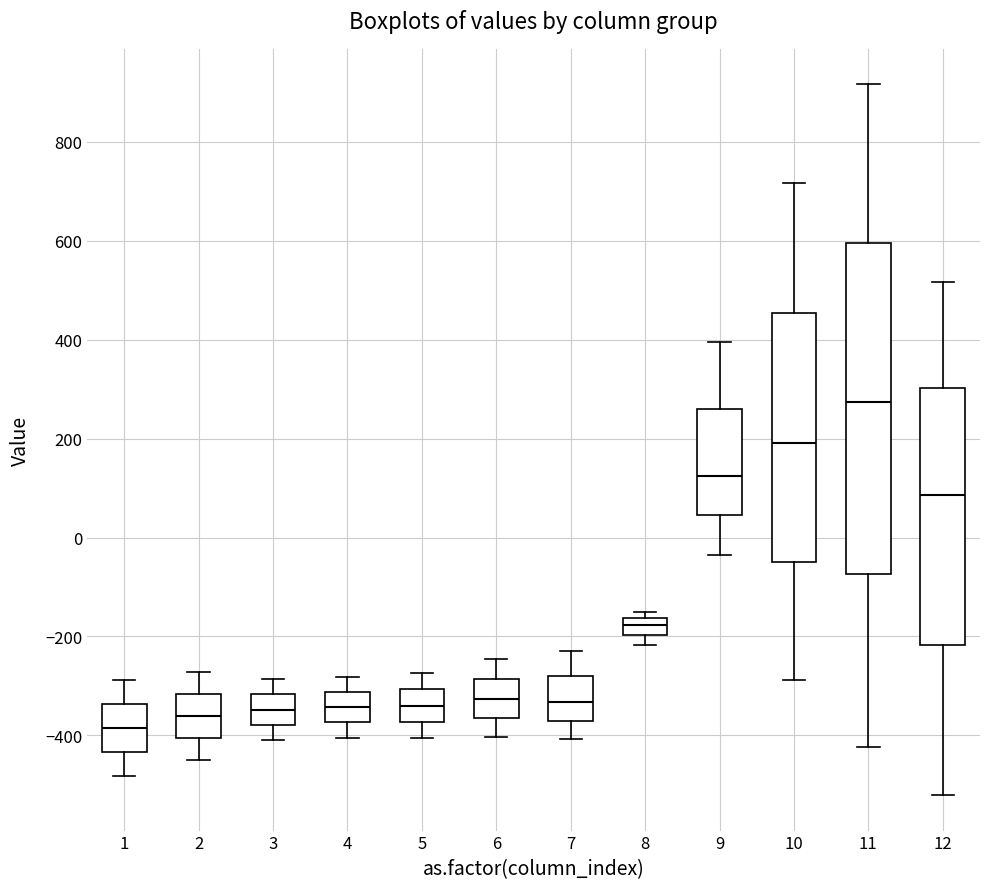

Comparing the boxes themselves (not the whiskers), which one is the tallest?

11